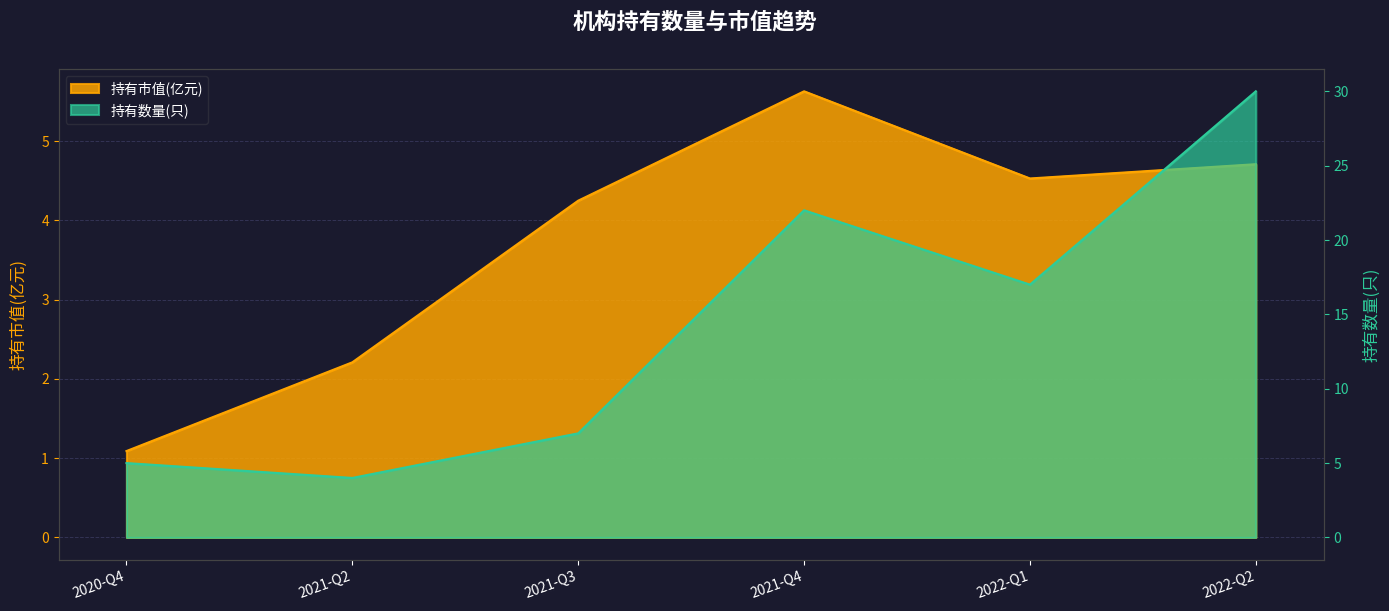

How many values in the 持有市值(亿元) series exceed 4?

4